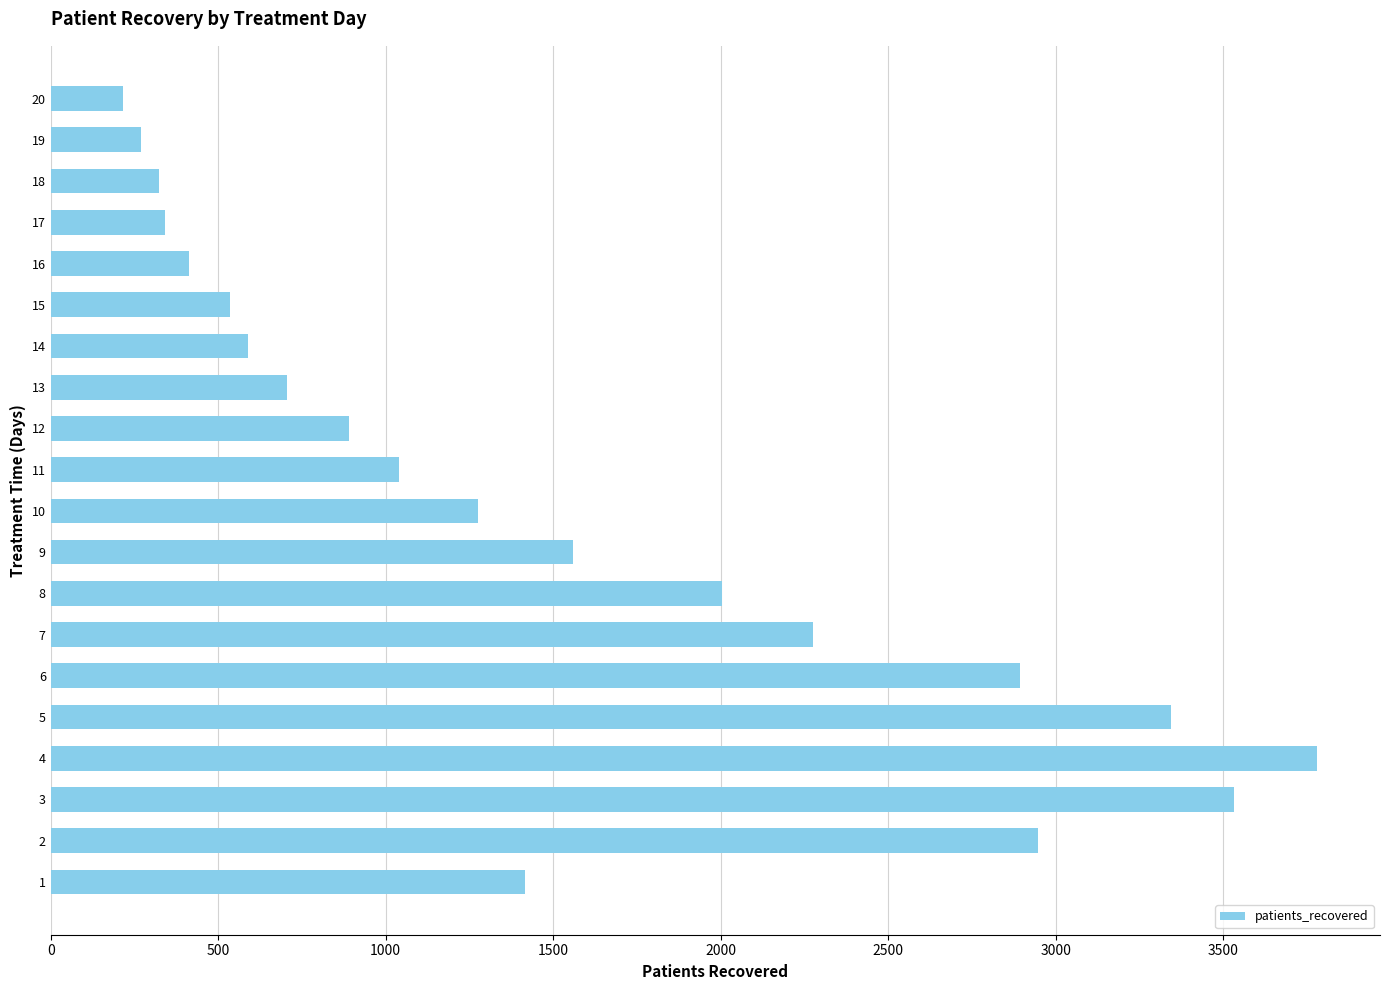

What is the average value?

1518